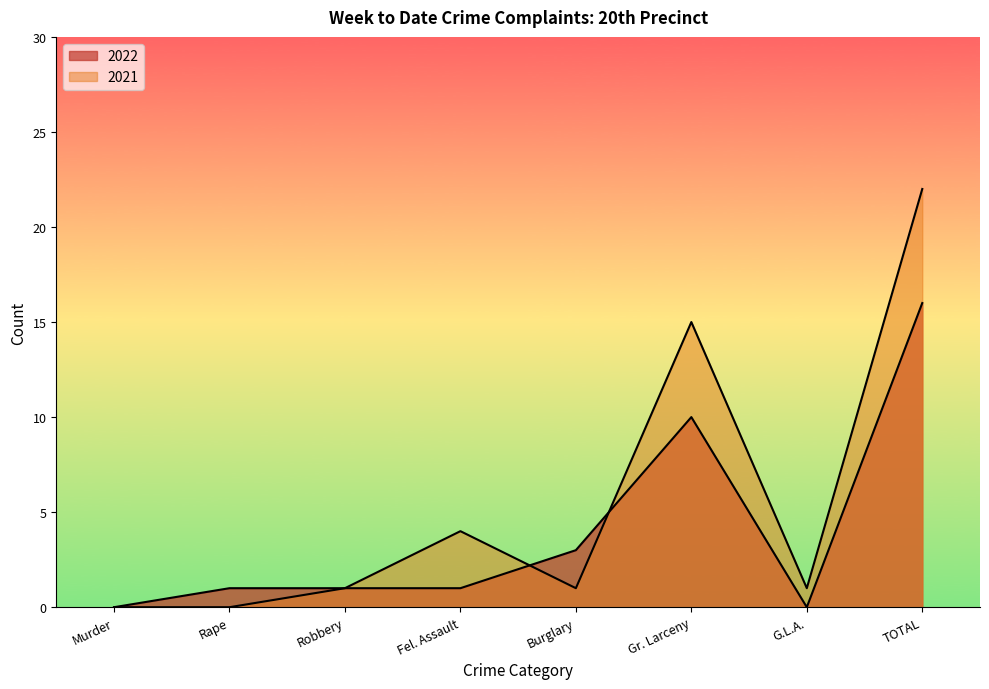

How many data points in 2021 are above 1?

3